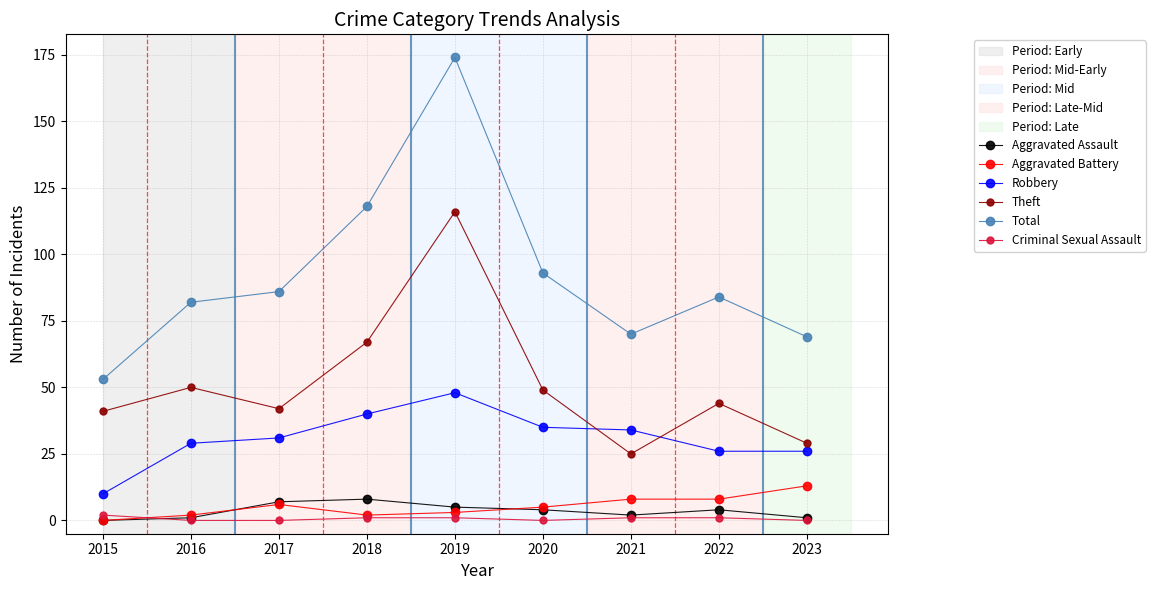

What is the total value across all series at 2021?

140